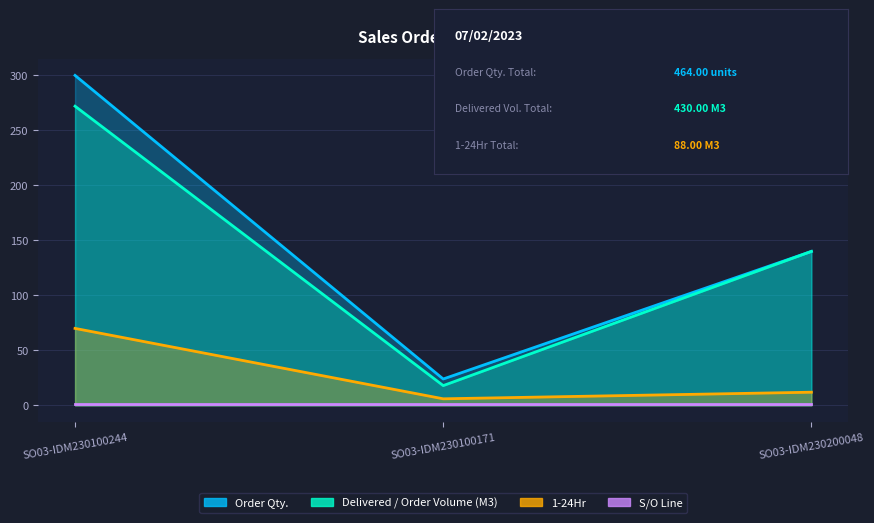

Does the chart display data point markers on the line(s)?

No